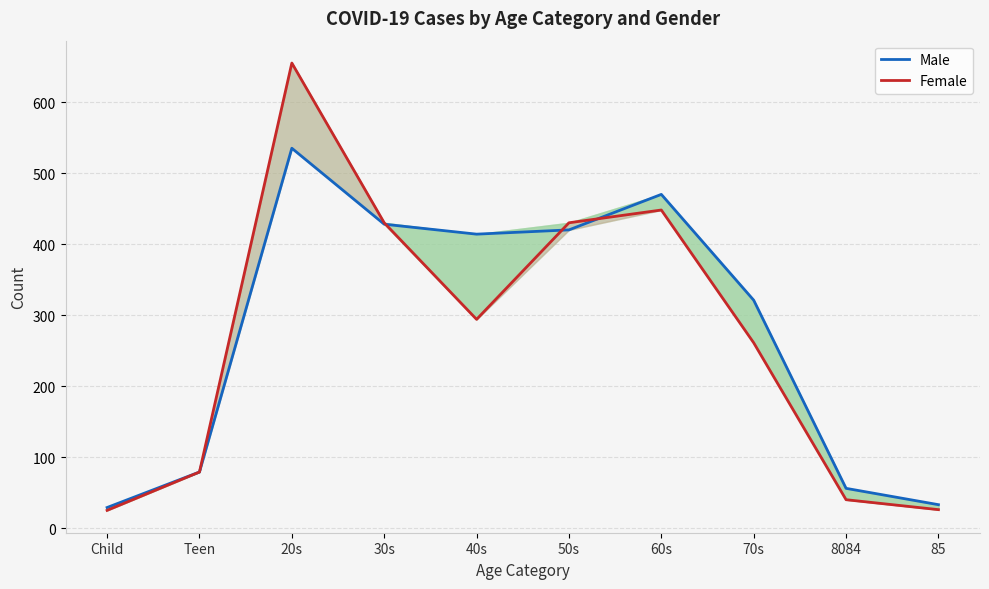

How many interior local peaks does the Female series have?

2